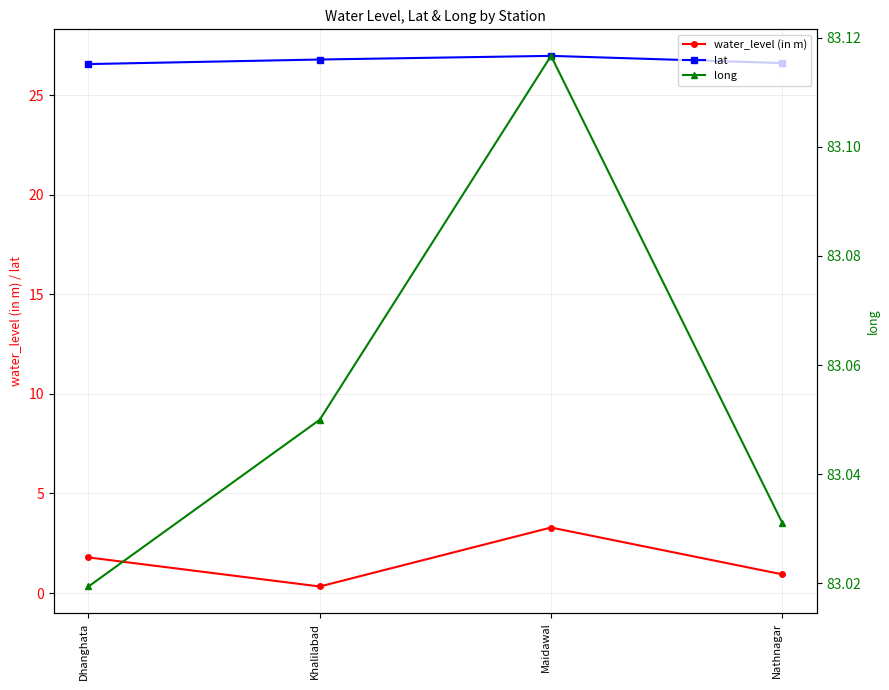

What is the label of the 4th point from the right?

Dhanghata